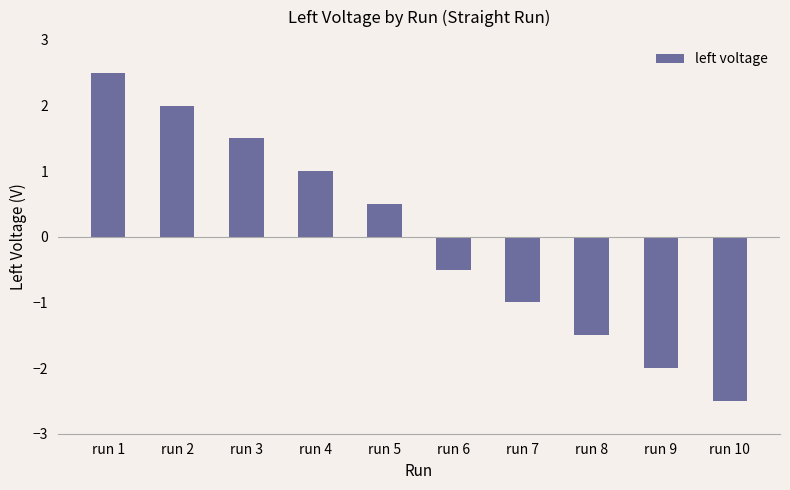

How many data points are less than 0?

5